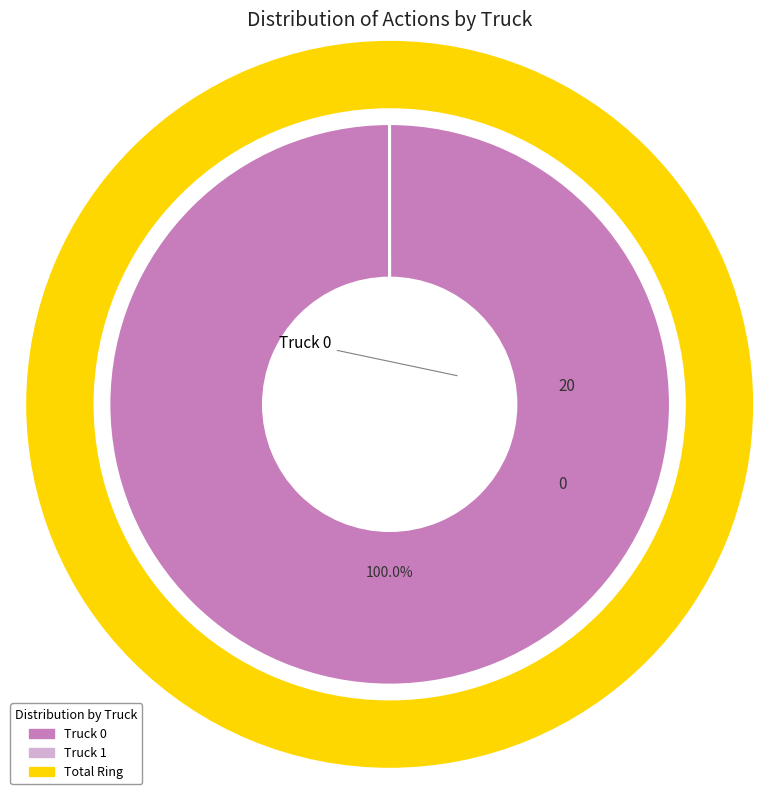

How many segments does this pie chart have?

2